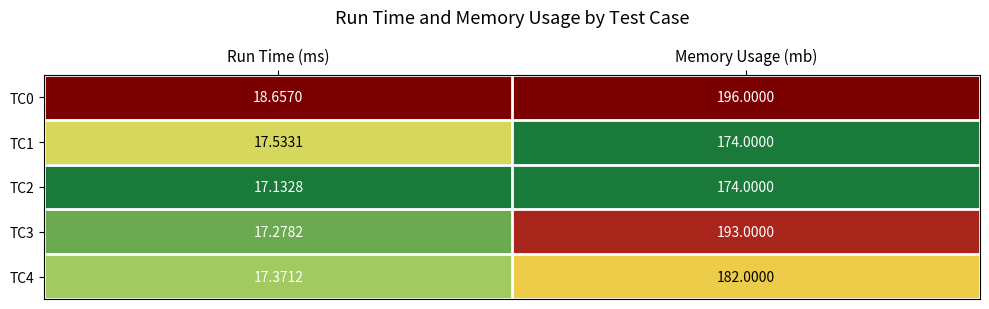

At which label is TC0 closest to 107?

Run Time (ms)